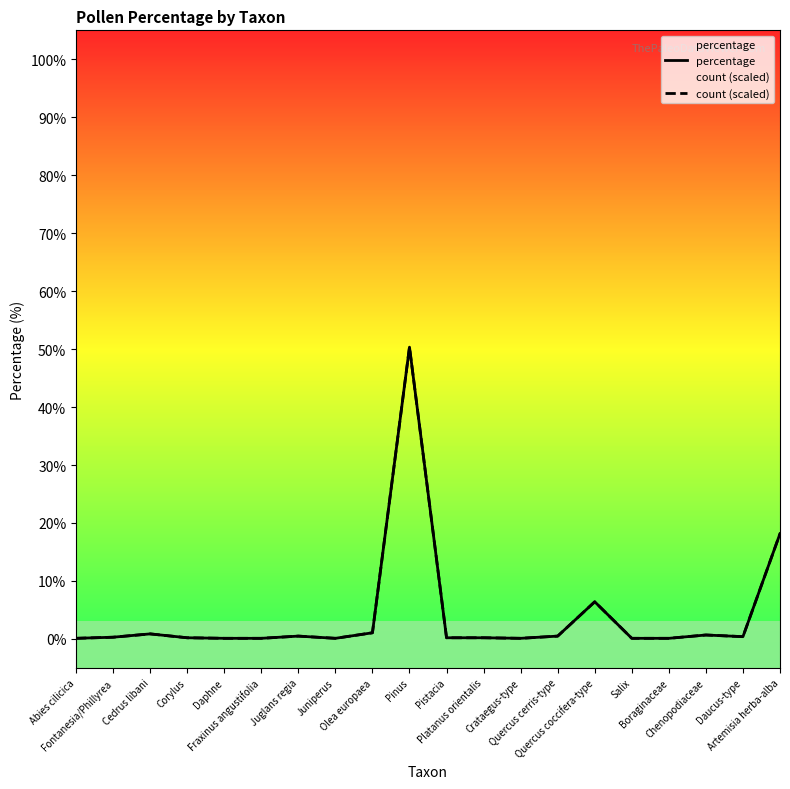

Reading right to left, extract all data points from this chart.

percentage: 18.1	0.4	0.7	0.1	0.1	6.4	0.5	0.1	0.2	0.2	50.3	1.1	0.1	0.5	0.1	0.1	0.2	0.9	0.3	0.1
count (scaled): 18.1	0.4	0.7	0.1	0.1	6.4	0.5	0.1	0.2	0.2	50.3	1.1	0.1	0.5	0.1	0.1	0.2	0.9	0.3	0.1